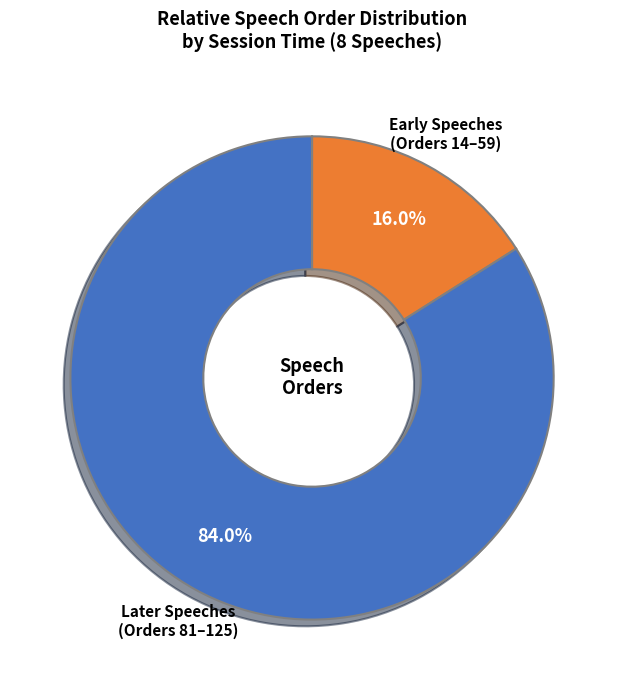

Between Early Speeches (Orders 14–59) and Later Speeches (Orders 81–125), which is larger?

Later Speeches (Orders 81–125)